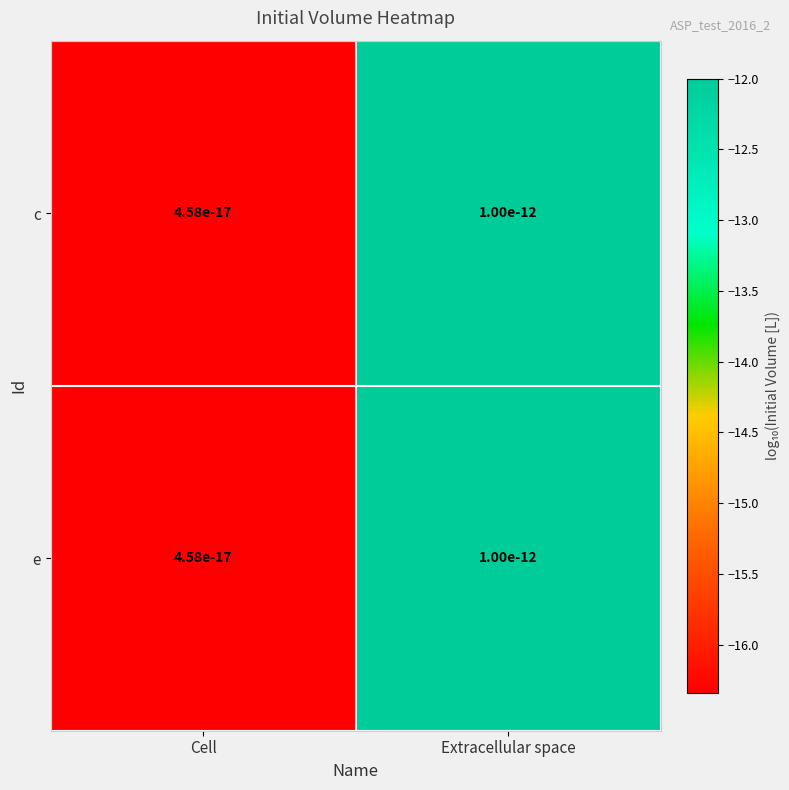

True or false: e has a value of -4.4 at Extracellular space.

False